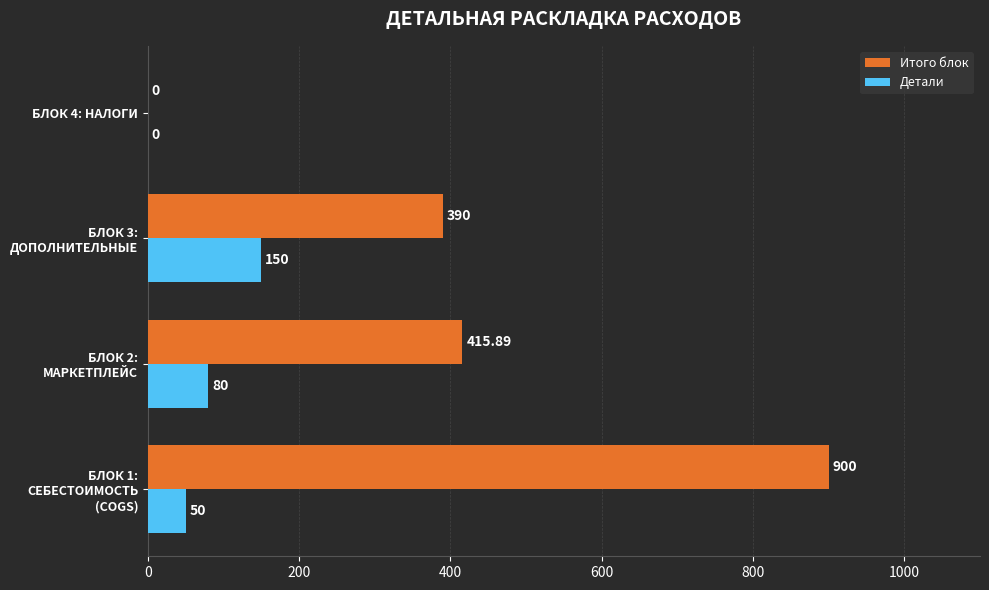

What is the sum of all Детали values?

280.0